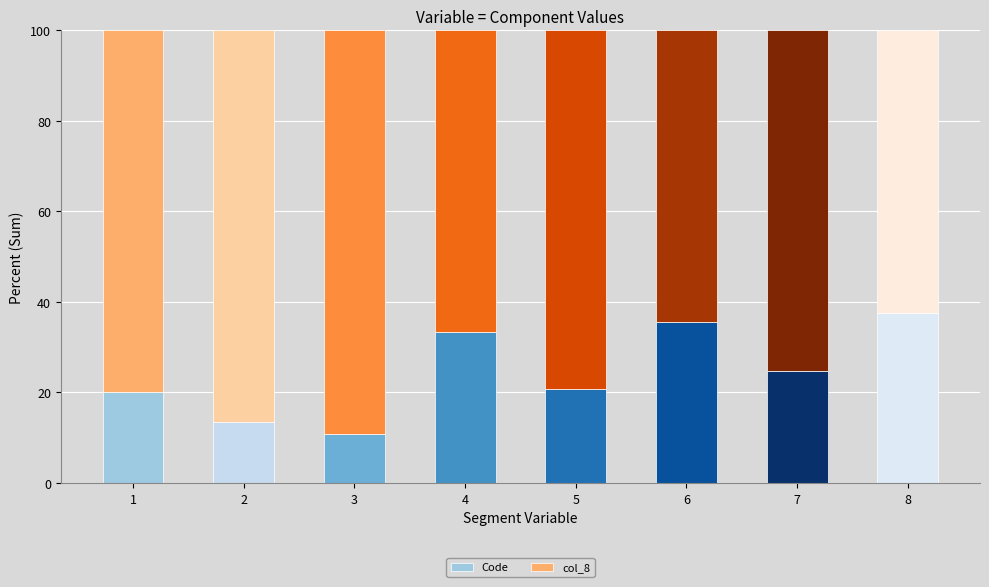

What is the difference between the Code values at 7 and 6?

10.8